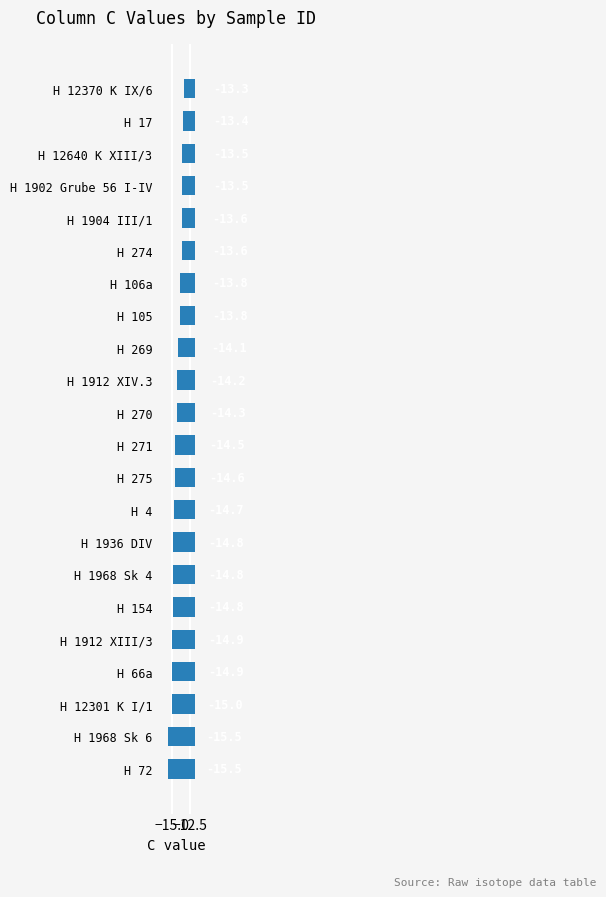

What value does the data have at H 270?

-14.3